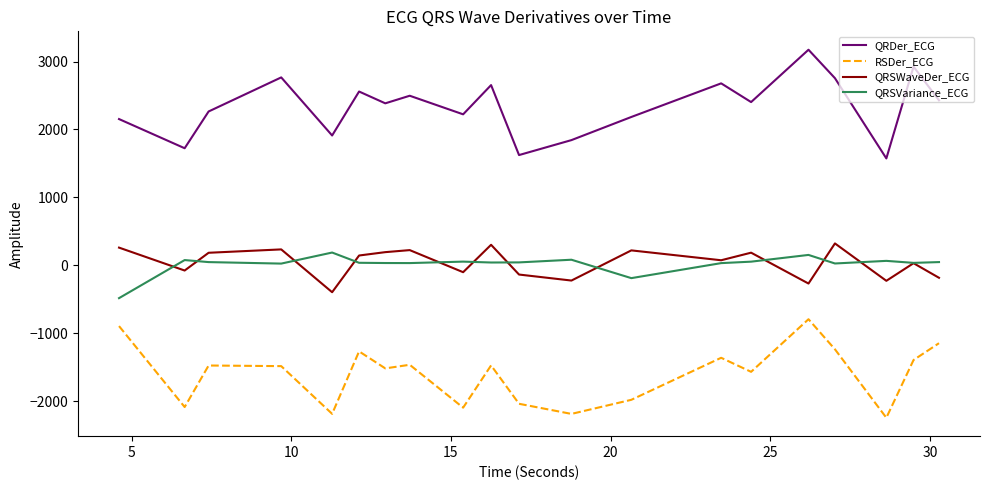

Which series has the largest total across all categories?

QRDer_ECG